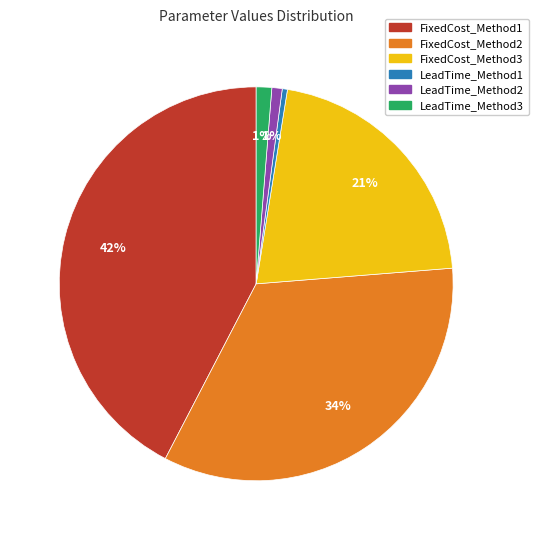

True or false: LeadTime_Method3 accounts for 1% of the total.

True